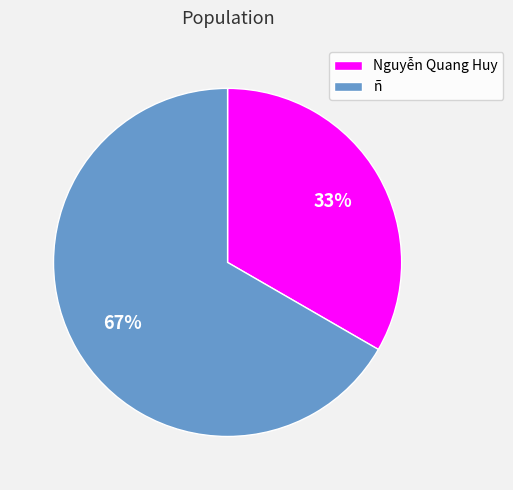

Is the sum of ñ and Nguyễn Quang Huy greater than half?

Yes